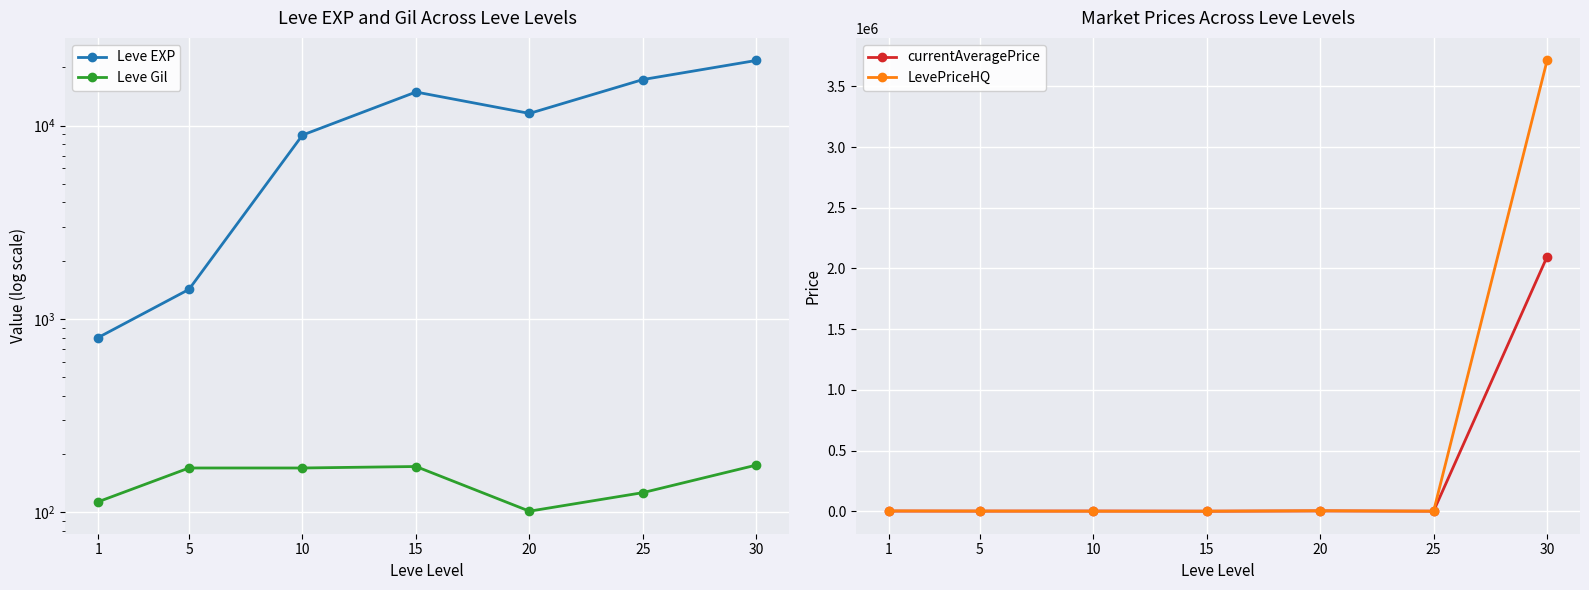

Reading left to right, transcribe all the data shown in this chart.

Leve EXP: 1=800.0	5=1420.0	10=8930.0	15=14920.0	20=11560.0	25=17310.0	30=21740.0
Leve Gil: 1=113.0	5=169.0	10=169.0	15=172.0	20=101.0	25=126.0	30=175.0
currentAveragePrice: 1=1111.3	5=779.4	10=1288.7	15=0.0	20=2303.8	25=300.0	30=2096677.6
LevePriceHQ: 1=2150.0	5=999.0	10=0.0	15=0.0	20=3380.2	25=0.0	30=3714071.8